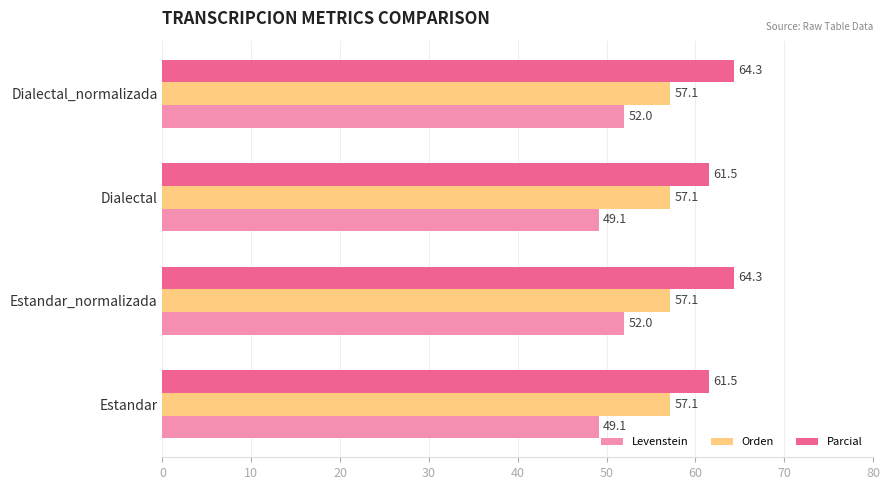

What is the difference between the maximum and minimum values in the Levenstein series?

2.9